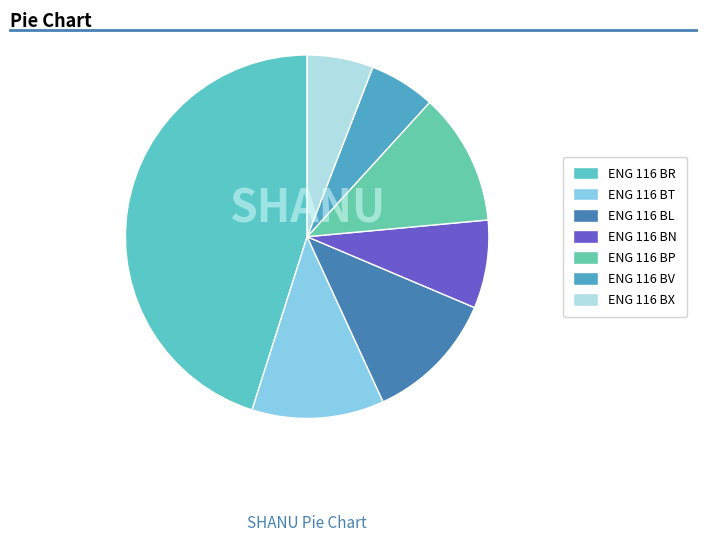

To the nearest percent, what is the difference between the ENG 116 BL and ENG 116 BX slice percentages?

6%